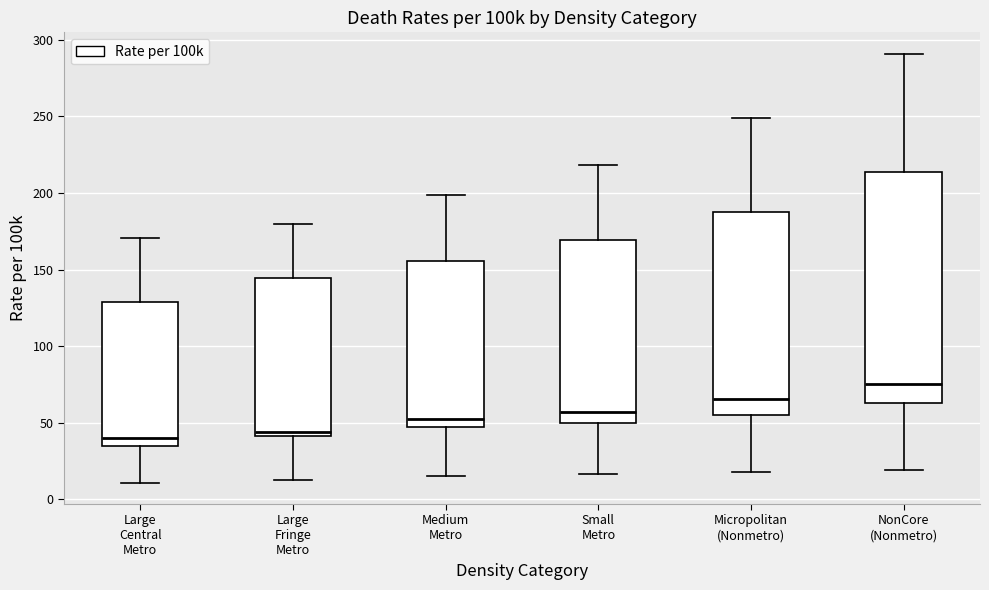

Reading left to right, read every box against the y-axis: the position of its median line, the range the box covers, and the ends of its whiskers. The values are not printed on the chart, so give them approximately, as read against the axis.

Large Central Metro: median 40, box 35 to 130, whiskers 10 to 170
Large Fringe Metro: median 45, box 40 to 145, whiskers 15 to 180
Medium Metro: median 55, box 45 to 155, whiskers 15 to 200
Small Metro: median 55, box 50 to 170, whiskers 15 to 220
Micropolitan (Nonmetro): median 65, box 55 to 185, whiskers 20 to 250
NonCore (Nonmetro): median 75, box 65 to 215, whiskers 20 to 290